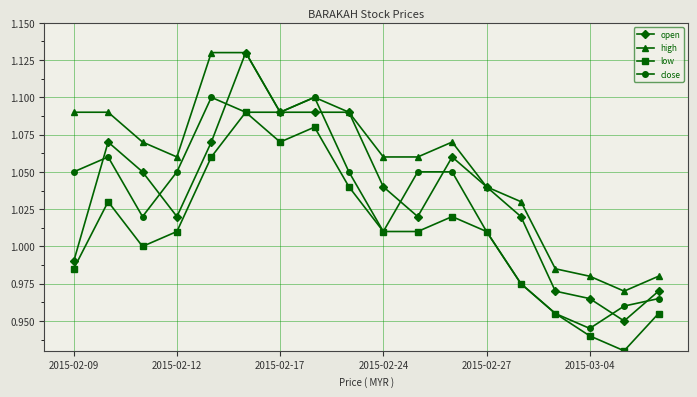

Which series has the largest total across all categories?

high